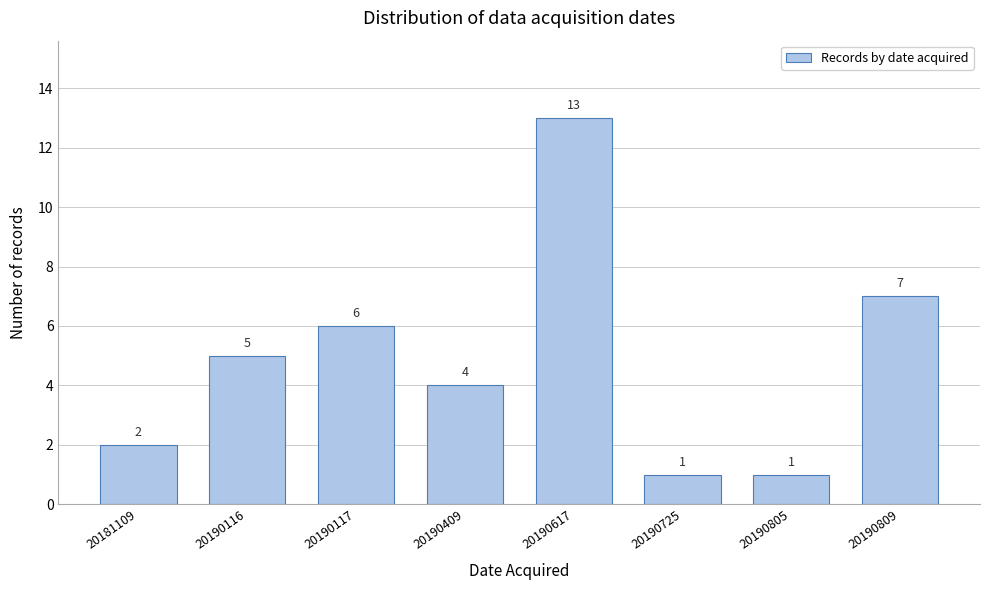

Reading left to right, extract all data points from this chart.

20181109=2	20190116=5	20190117=6	20190409=4	20190617=13	20190725=1	20190805=1	20190809=7